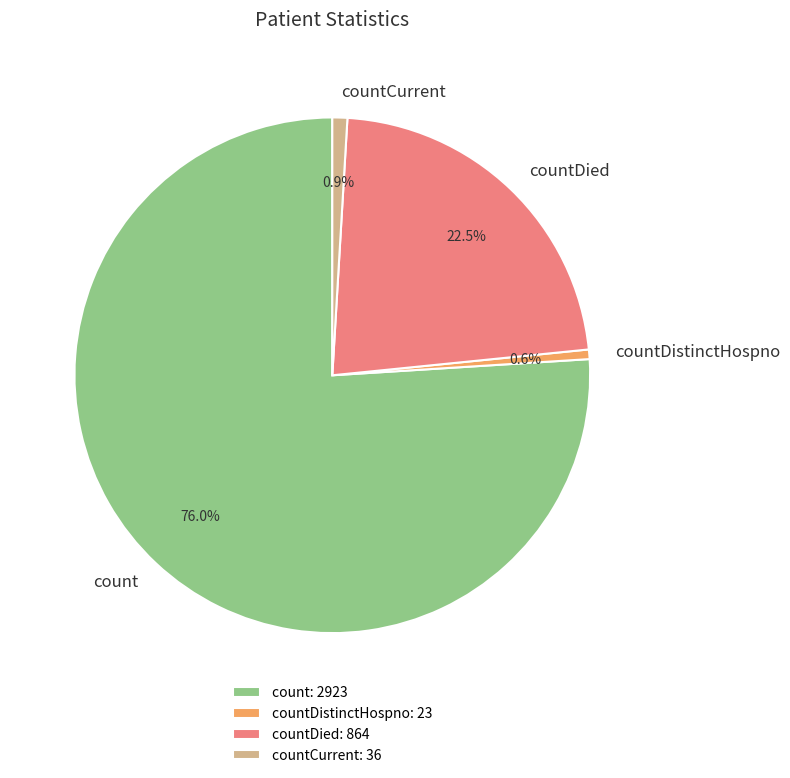

Is count the majority of the pie?

Yes